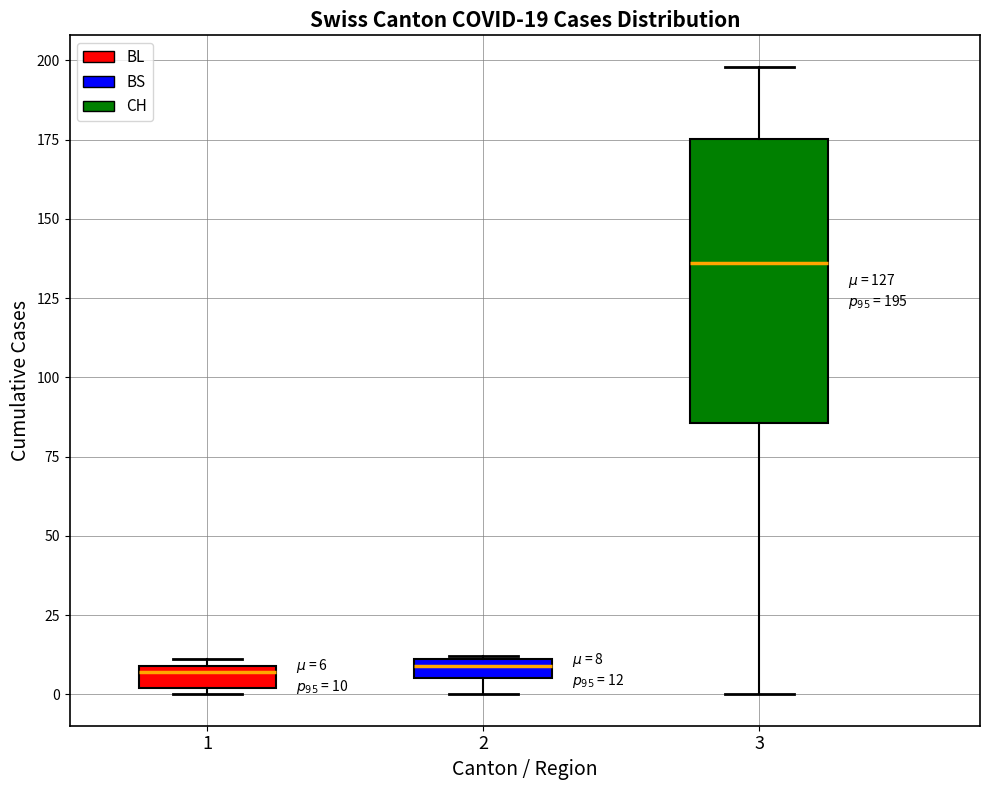

Which box is the tallest, from its lower edge to its upper edge?

3